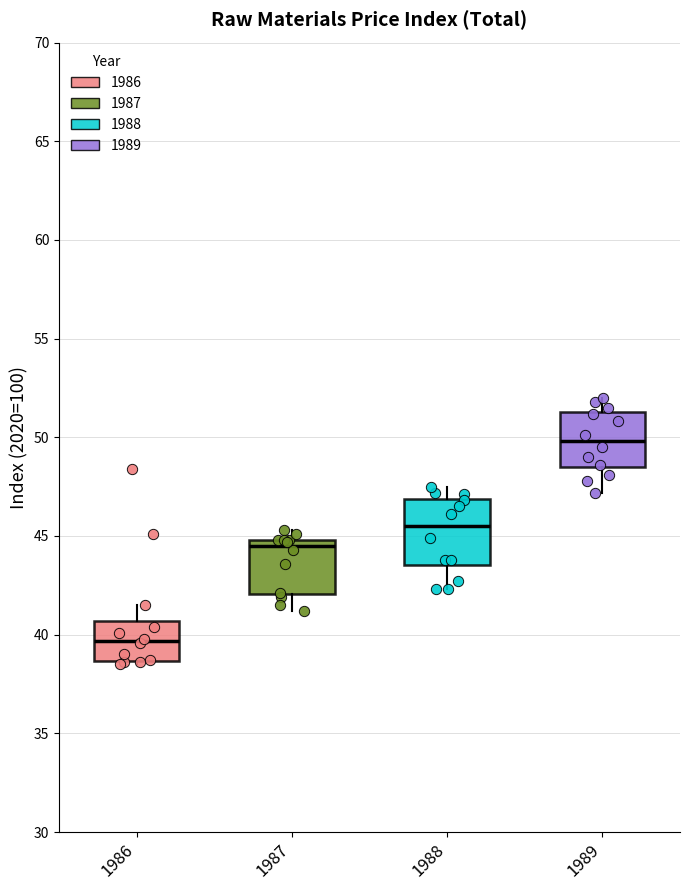

Which box is the tallest, from its lower edge to its upper edge?

1988